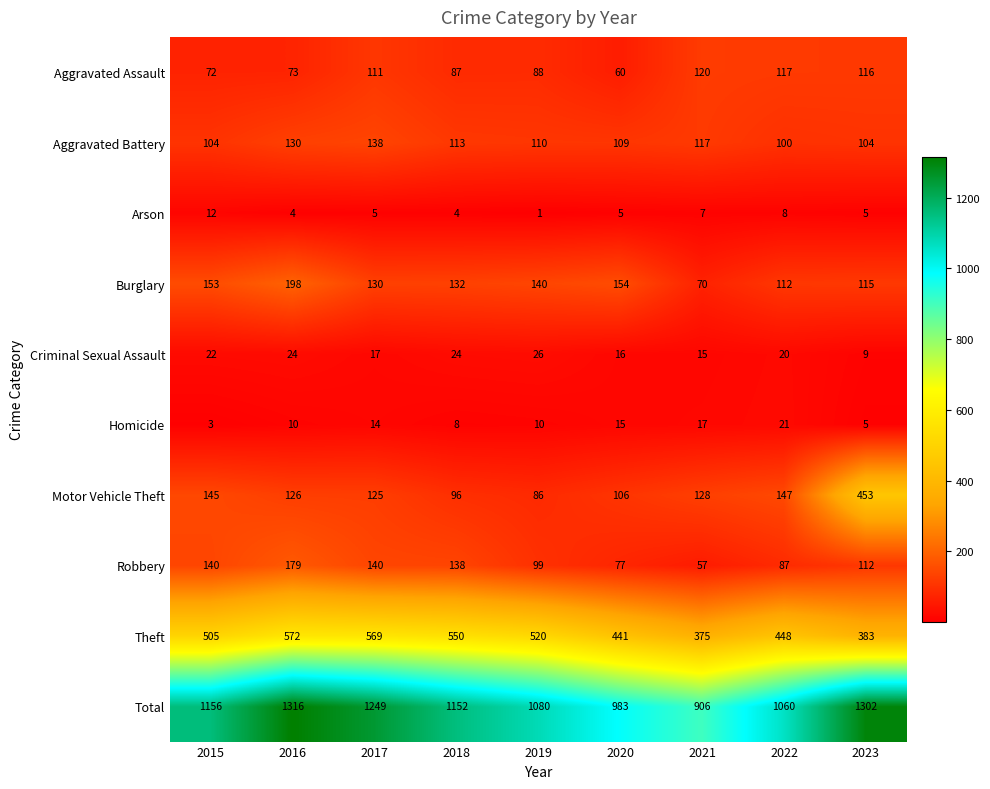

What is the difference between the maximum and second lowest values in the Criminal Sexual Assault series?

11